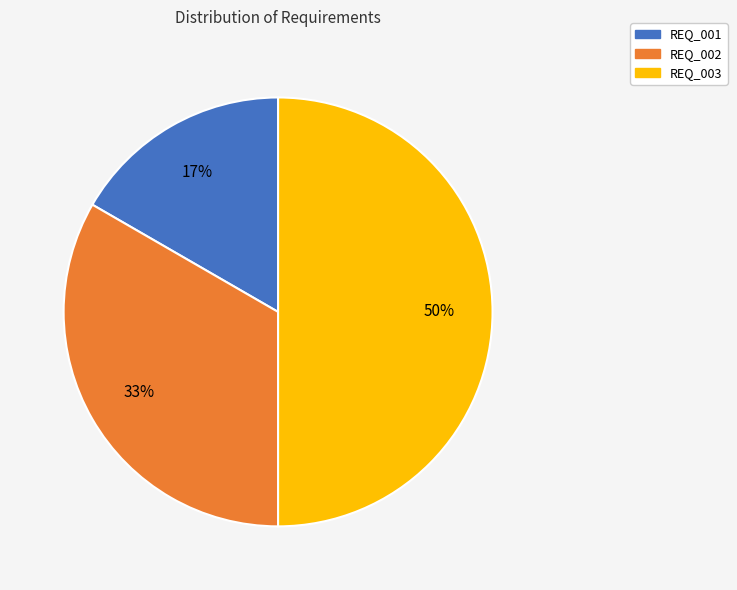

What is the ratio of the value at REQ_001 to the value at REQ_003?

0.3